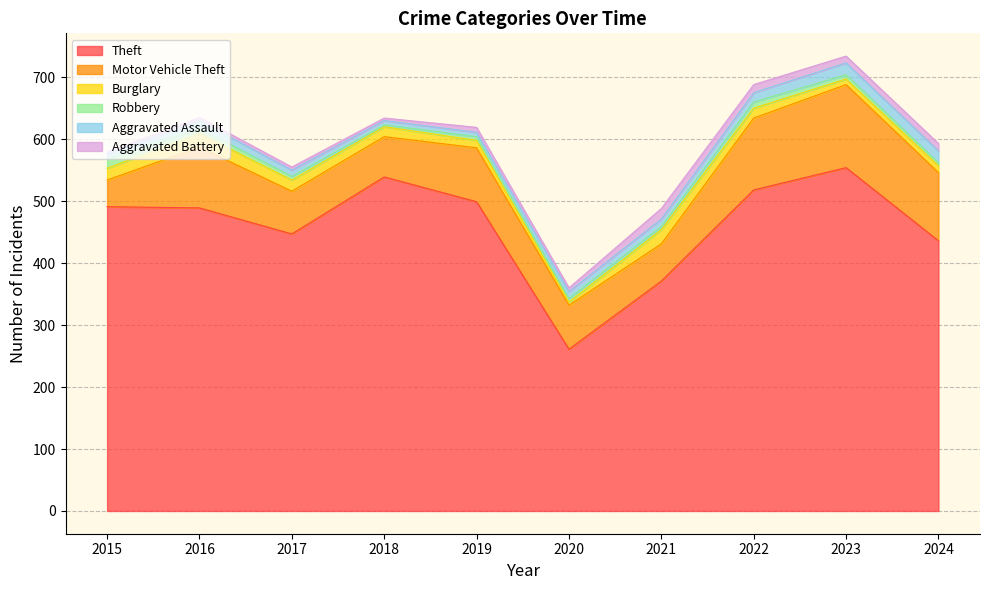

The value of Robbery at 2018 is 3. True or false?

True